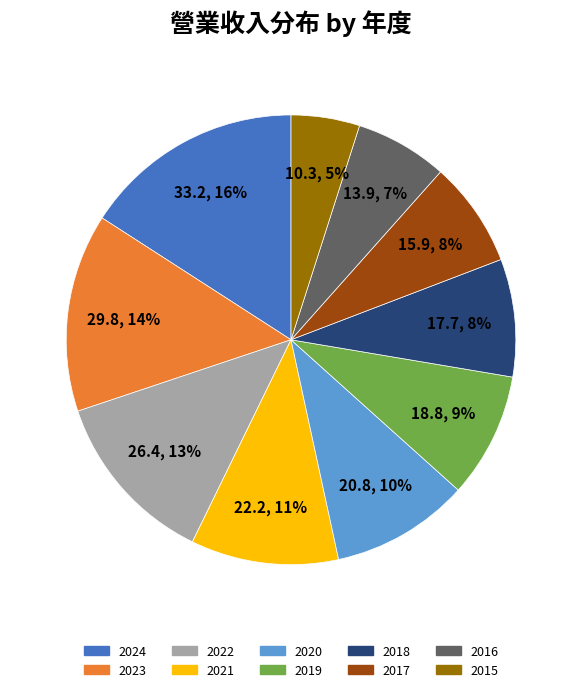

Combined, do 2022 and 2020 account for over 50%?

No